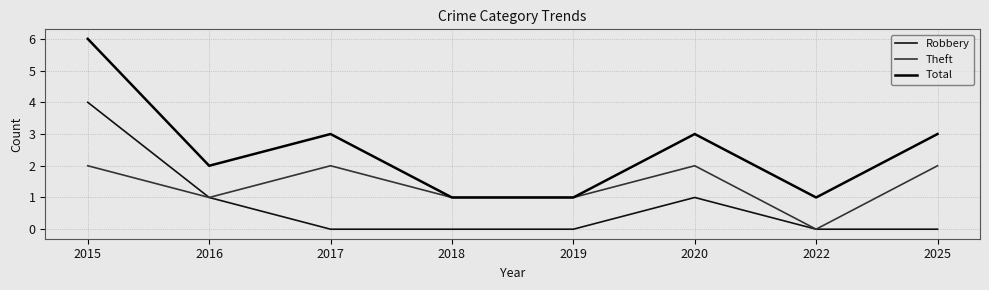

Does the chart display data point markers on the line(s)?

No